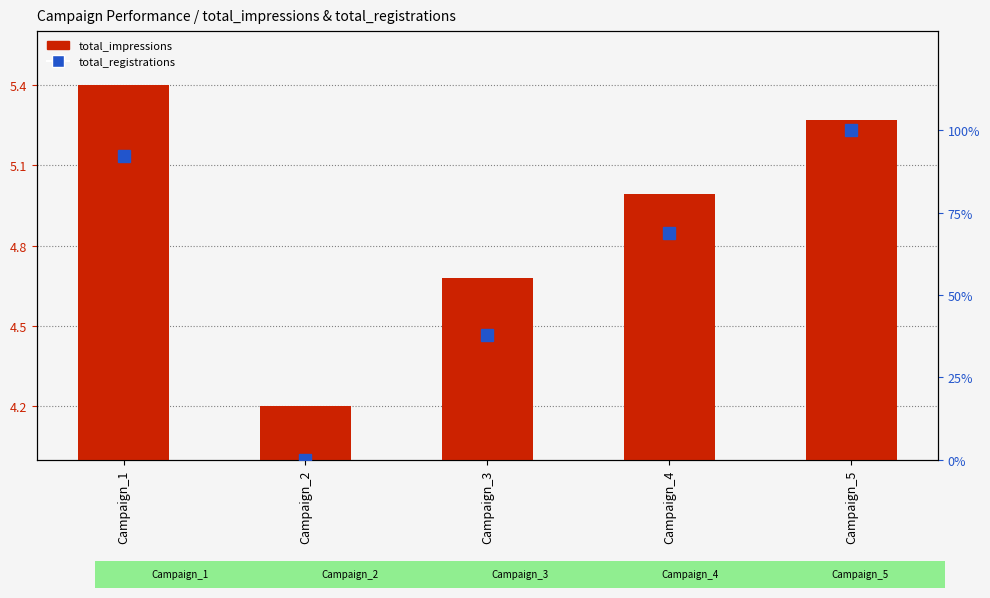

Which label corresponds to the smallest value in the chart?

Campaign_2